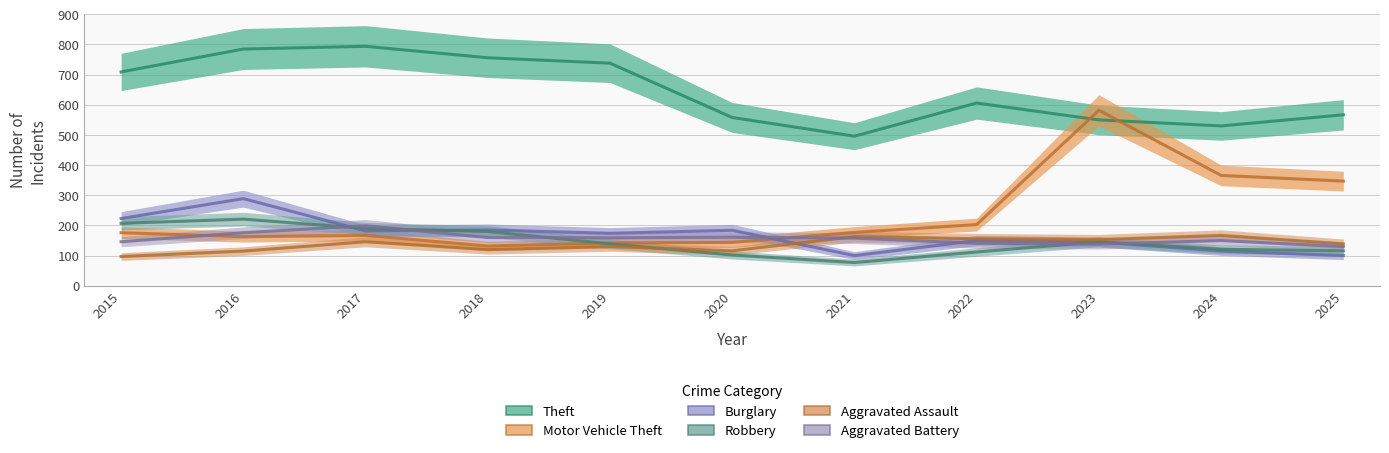

What is the average value of the Burglary series?

168